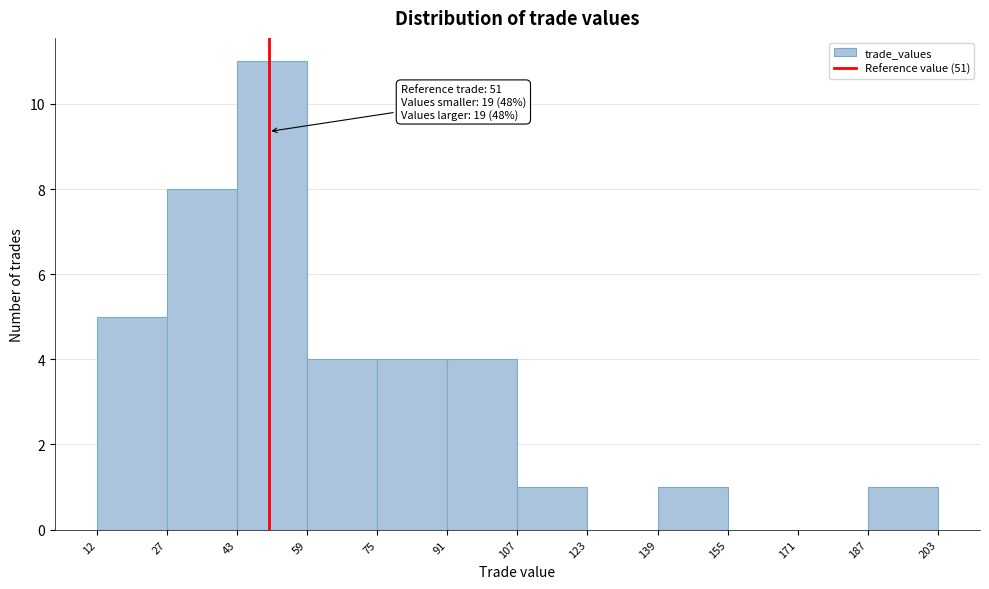

Over which range of the x-axis is the bar tallest?

43 to 59